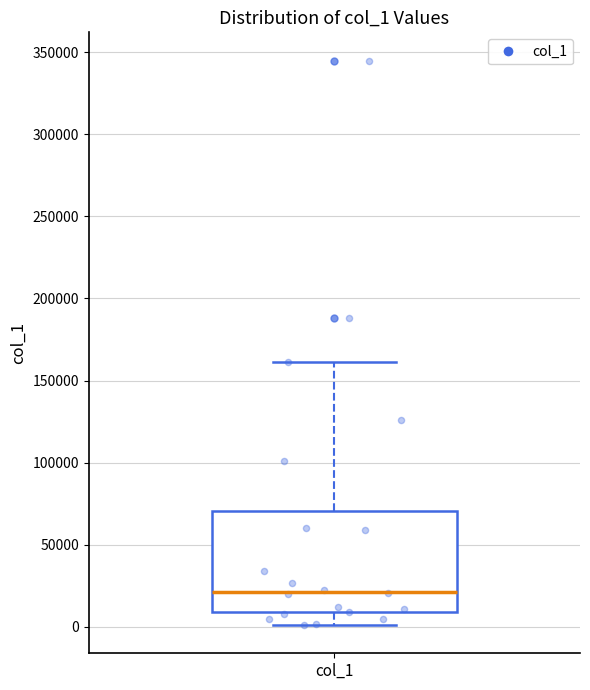

Transcribe this box plot: give where the median line is, the range the box spans, and where the two whiskers end, as read against the y-axis. The values are not printed on the chart, so give them approximately, as read against the axis.

median 20000, box 10000 to 70000, whiskers 0 to 160000